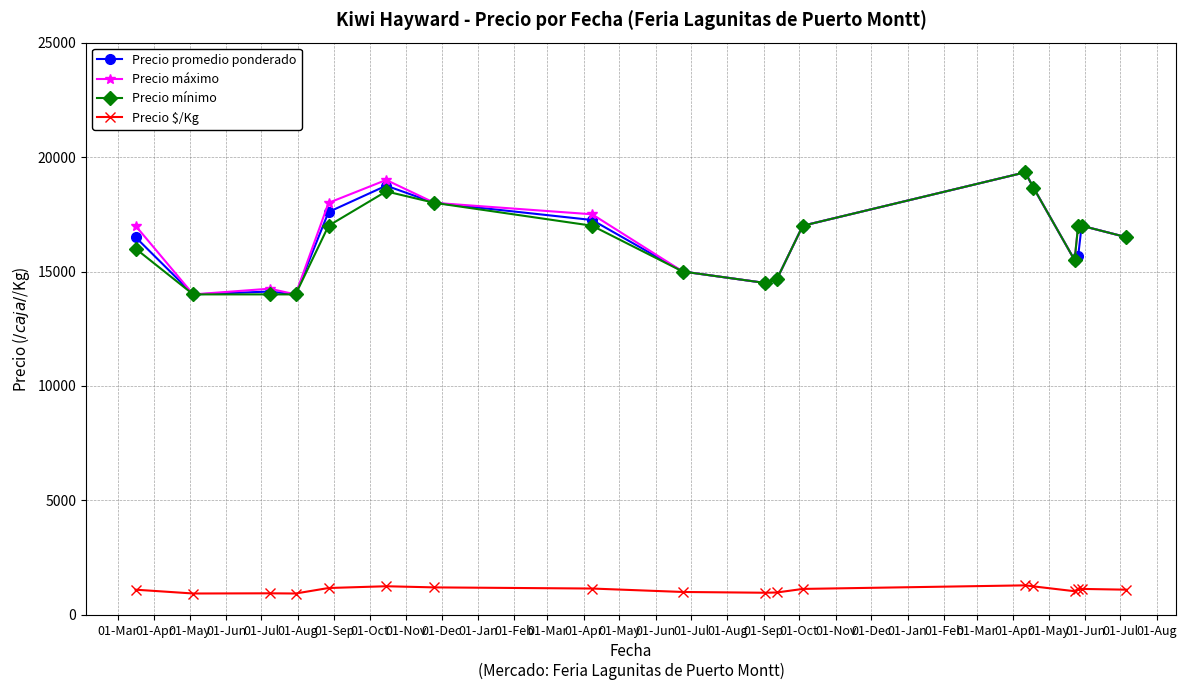

What are all the series names shown in the legend?

Precio promedio ponderado, Precio máximo, Precio mínimo, Precio $/Kg